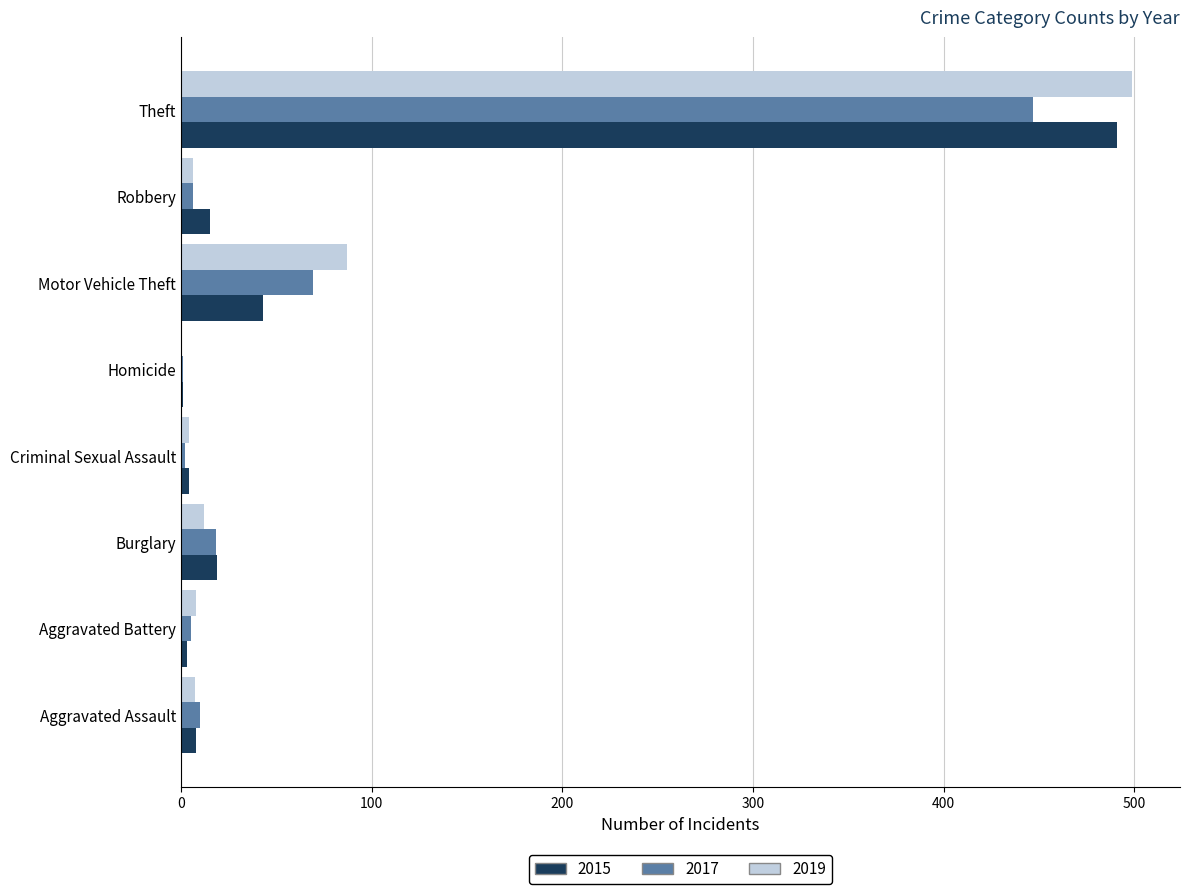

True or false: 2019 has a value of 57 at Motor Vehicle Theft.

False